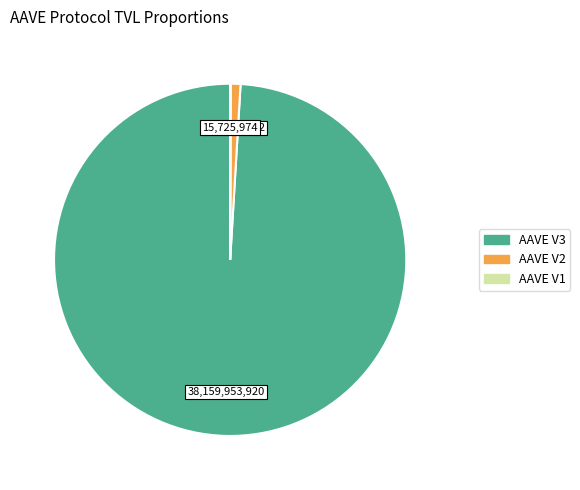

Is the sum of AAVE V2 and AAVE V3 greater than half?

Yes